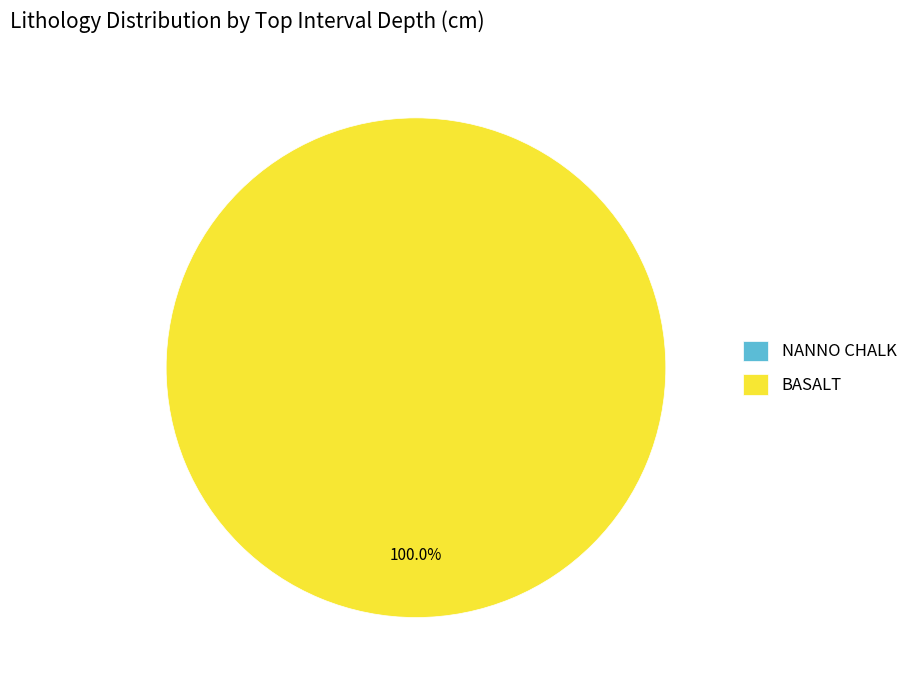

How many slices are in this pie chart?

2